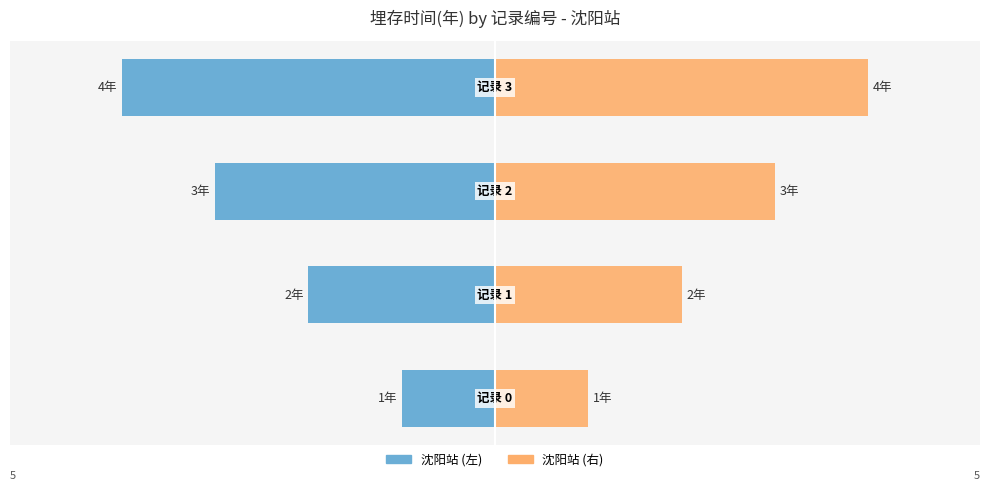

Is it true that 沈阳站 (左) equals -4 at 3?

True